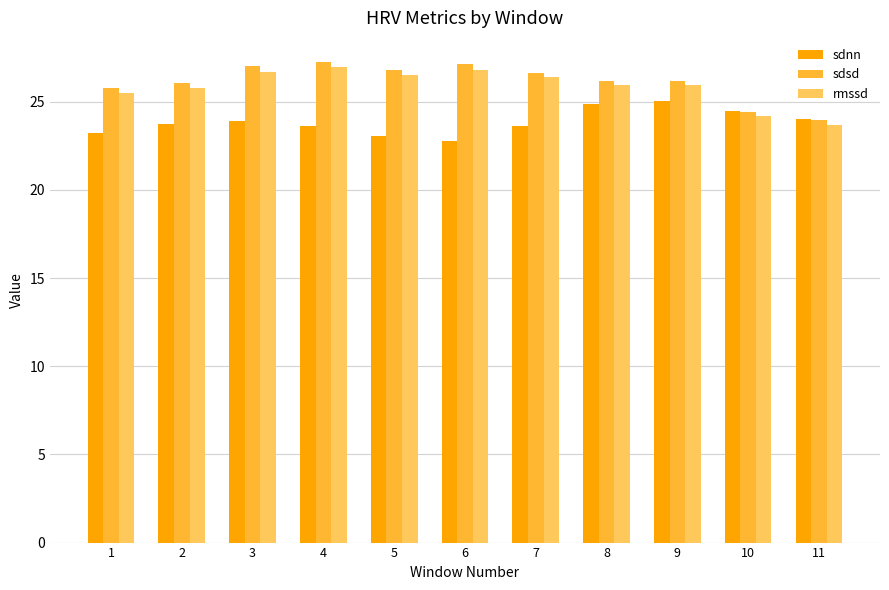

Where is rmssd nearest to the value 25?

1